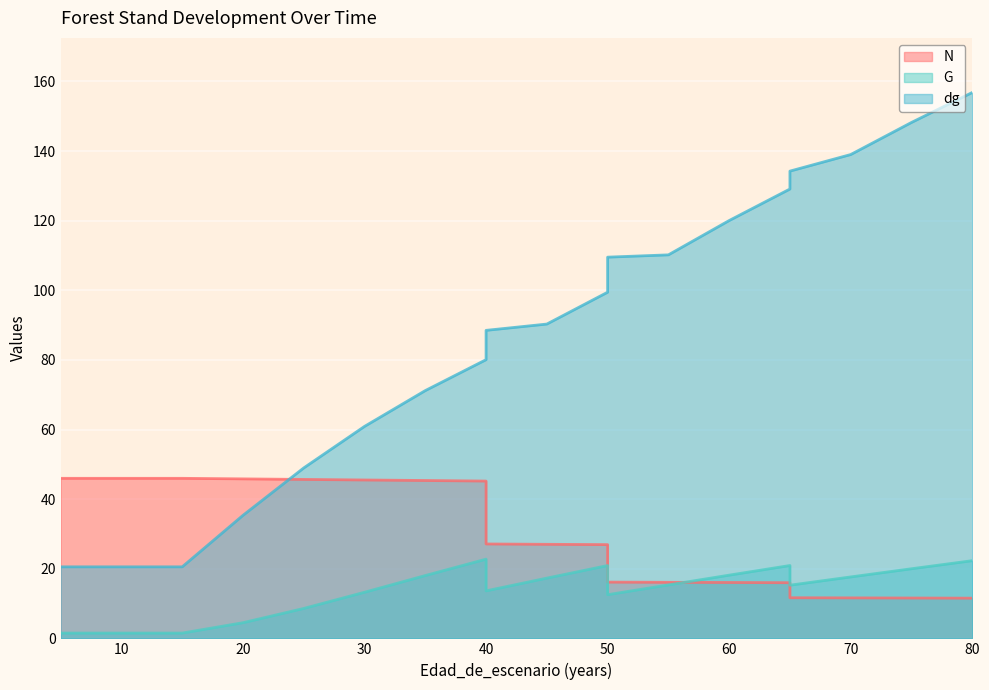

Rank the series by their average value, from highest to lowest.

dg, N, G